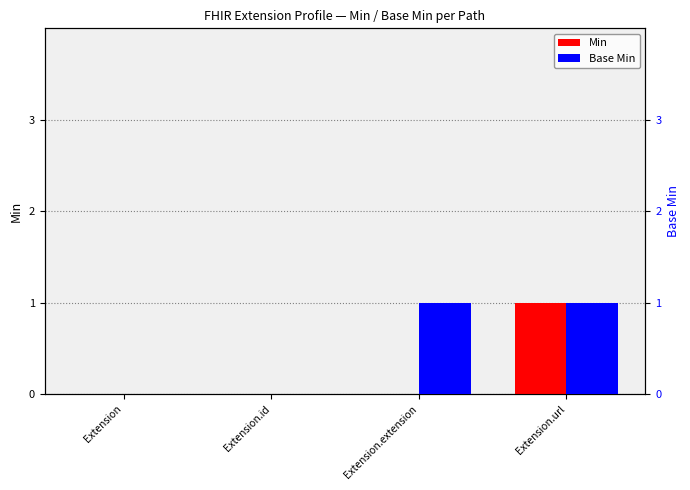

What is the difference between the Base Min values at Extension and Extension.extension?

1